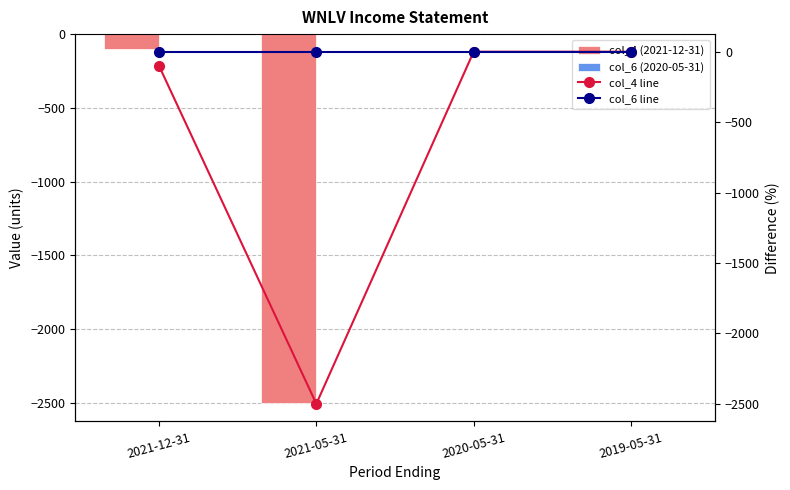

What is the sum of the col_4 line values at 2019-05-31 and 2021-05-31?

-2500